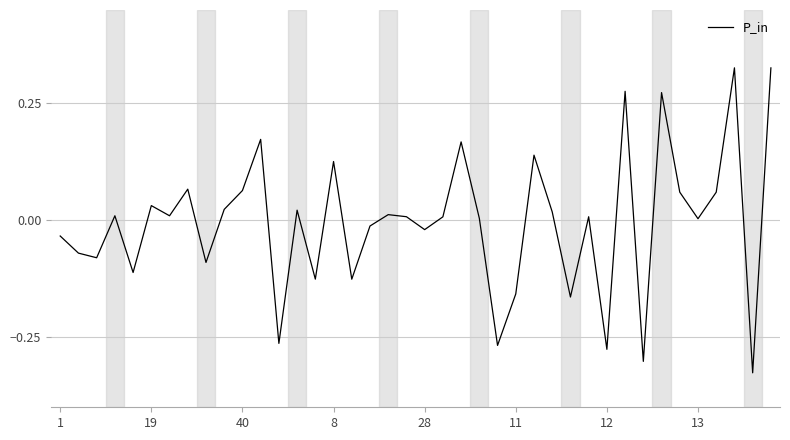

What is the difference between the maximum and minimum values?

0.7